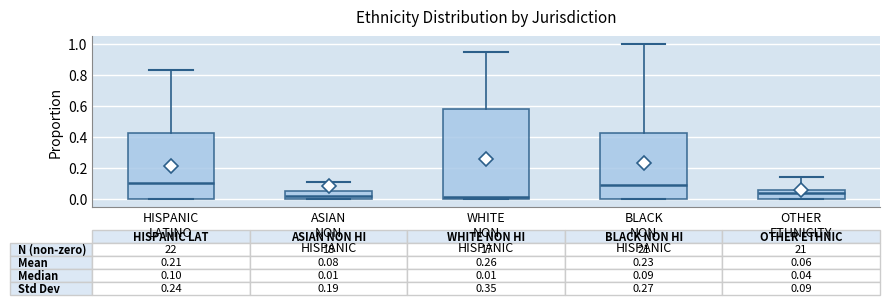

Comparing the boxes themselves (not the whiskers), which one is the tallest?

WHITE NON HISPANIC